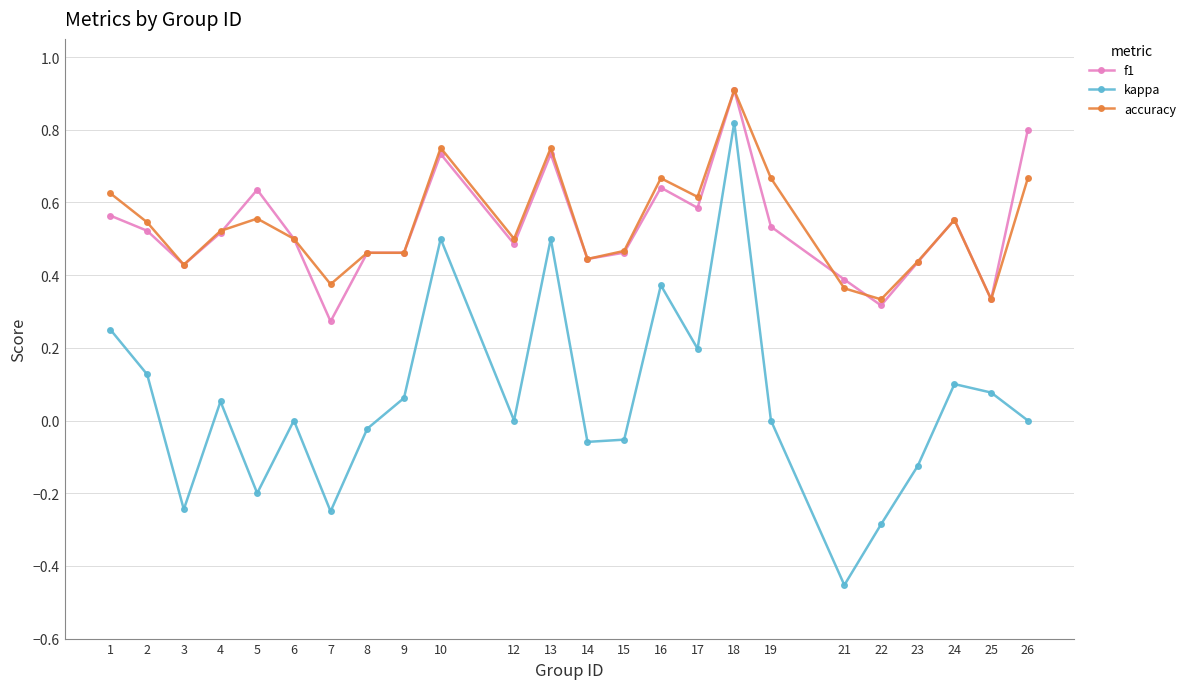

Which series changed the most between 10 and 19?

kappa